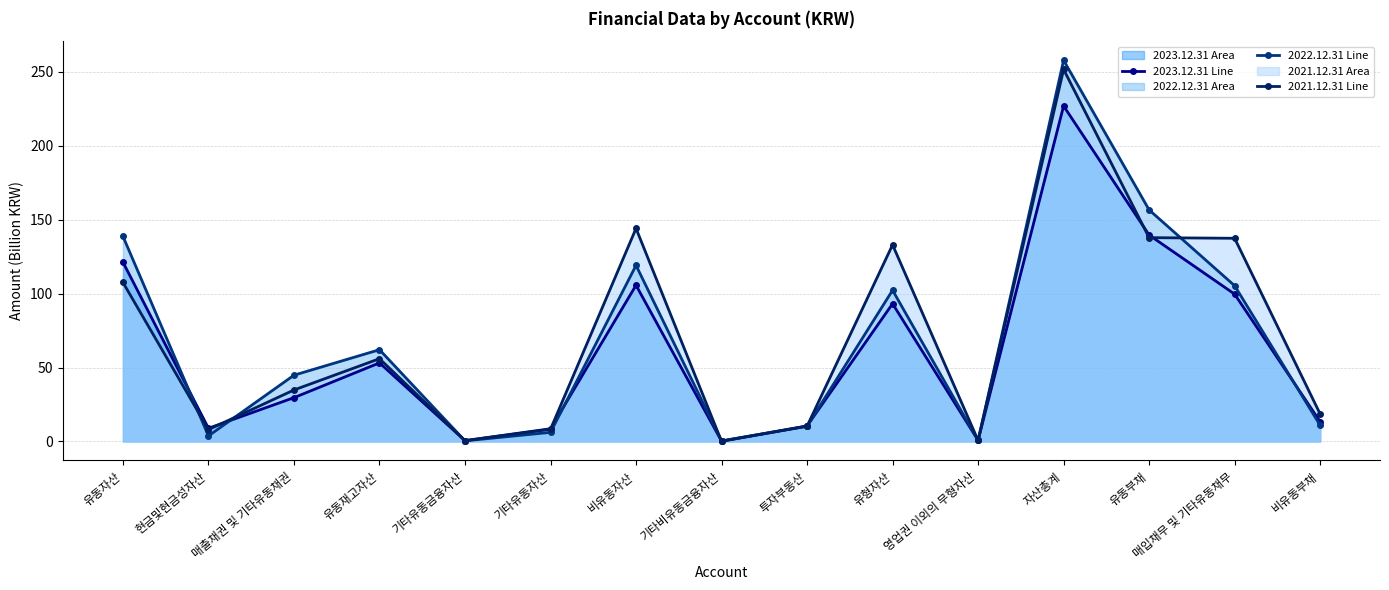

At which category does the chart reach its peak across all series?

자산총계